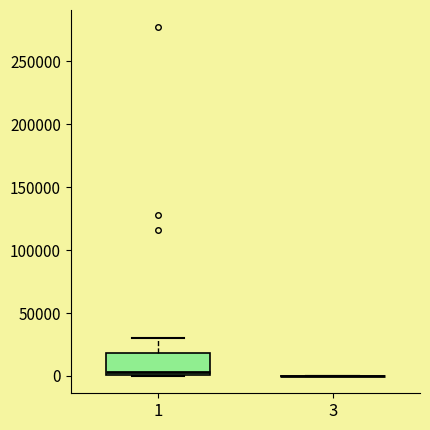

Reading left to right, transcribe this box plot: for each box, give where its median line is, the range the box spans, and where its two whiskers end, as read against the y-axis. The values are not printed on the chart, so give them approximately, as read against the axis.

1: median 5000, box 0 to 20000, whiskers 0 to 30000
3: box collapsed to a line at 0, whiskers 0 to 0